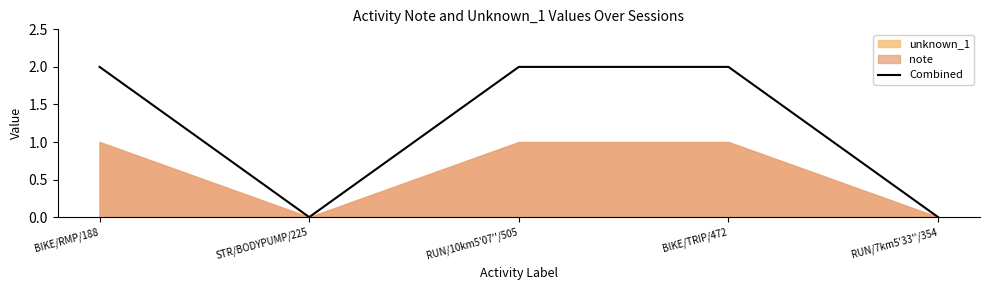

List the labels in order of value, smallest first.

STR/BODYPUMP/225, RUN/7km5'33''/354, BIKE/RMP/188, RUN/10km5'07''/505, BIKE/TRIP/472